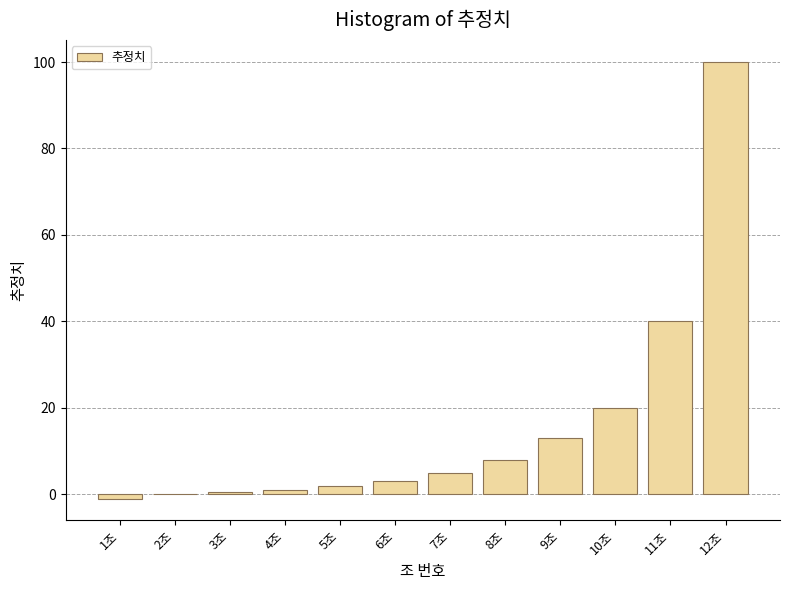

Reading left to right, extract all data points from this chart.

-1.0	0.0	0.5	1.0	2.0	3.0	5.0	8.0	13.0	20.0	40.0	100.0